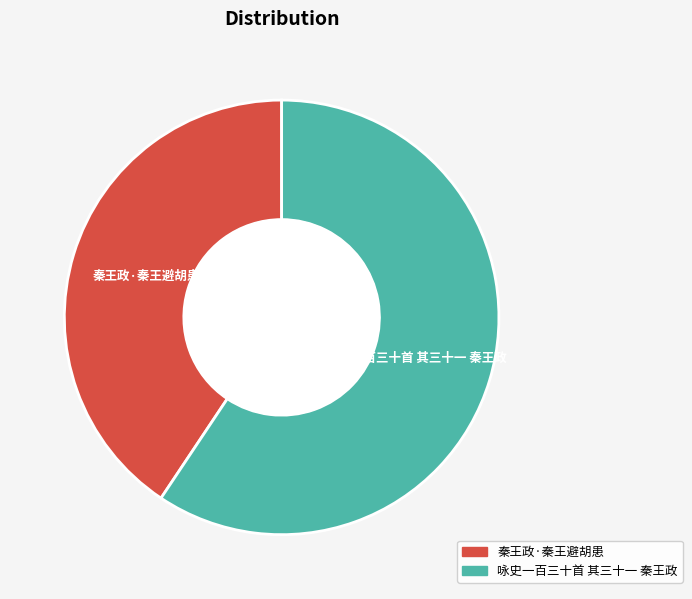

Which has a higher value, 咏史一百三十首 其三十一 秦王政 or 秦王政·秦王避胡患?

咏史一百三十首 其三十一 秦王政